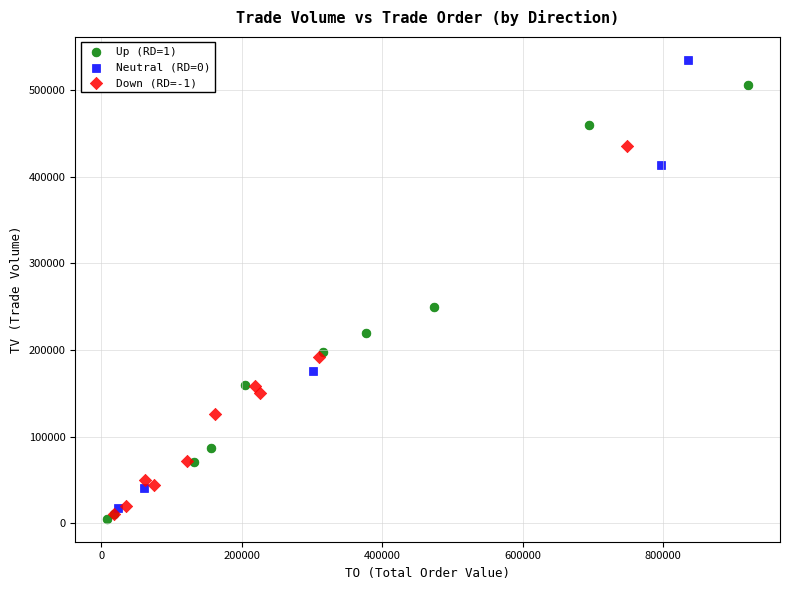

Which series reaches the maximum Y coordinate?

Neutral (RD=0)